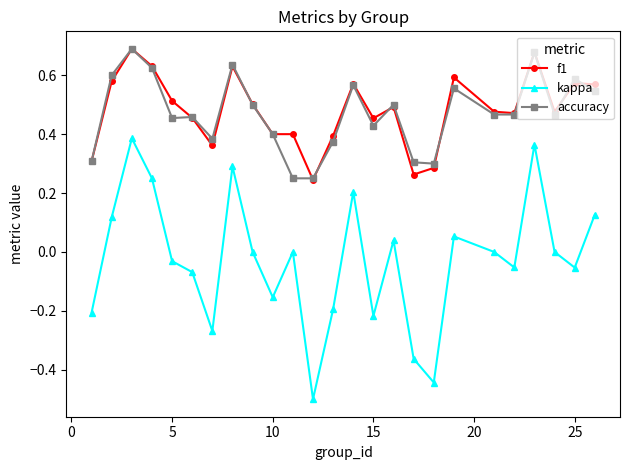

True or false: kappa and accuracy intersect in this chart.

False